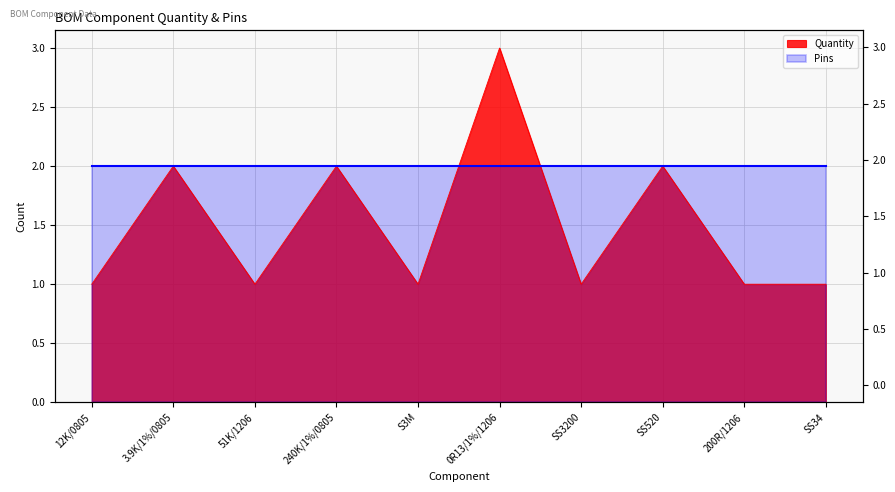

Reading right to left, transcribe all the data shown in this chart.

1	1	2	1	3	1	2	1	2	1